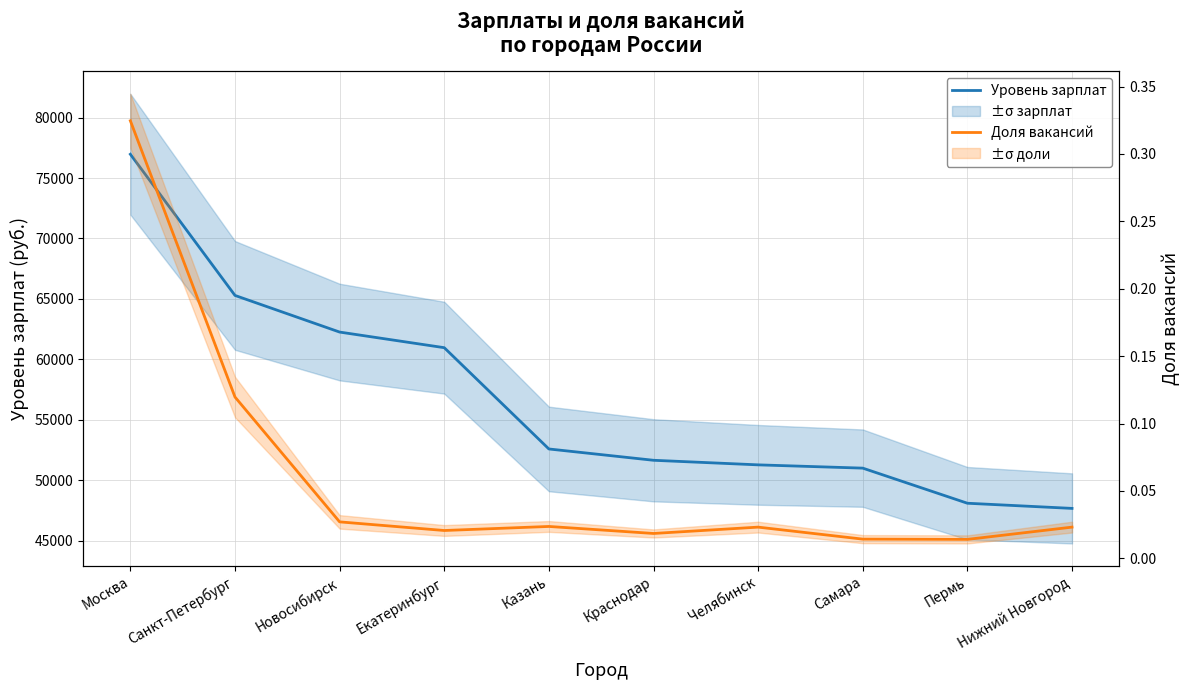

Which series has the widest spread of values?

Уровень зарплат